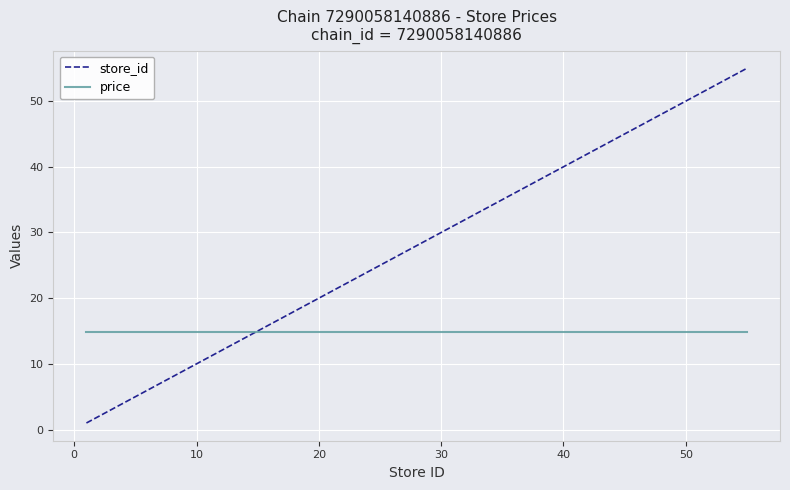

What is the average value of the price series?

14.9